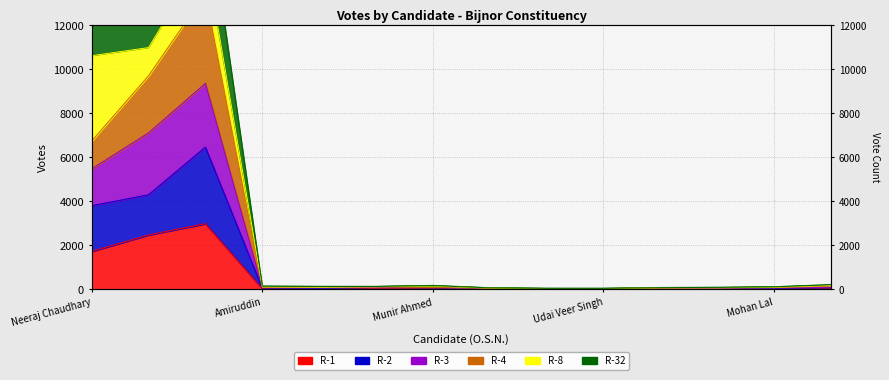

How many values in the R-3 series are below 70?

7